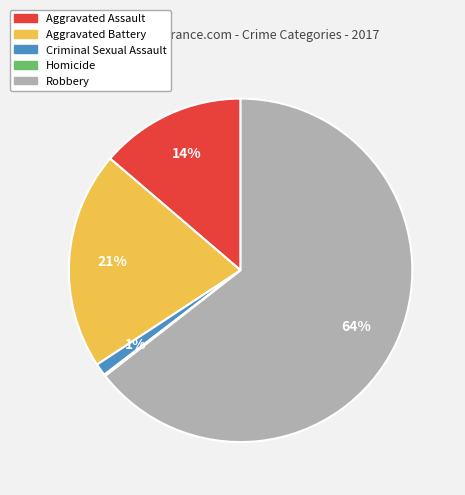

Does Aggravated Battery account for over 50% of the chart?

No